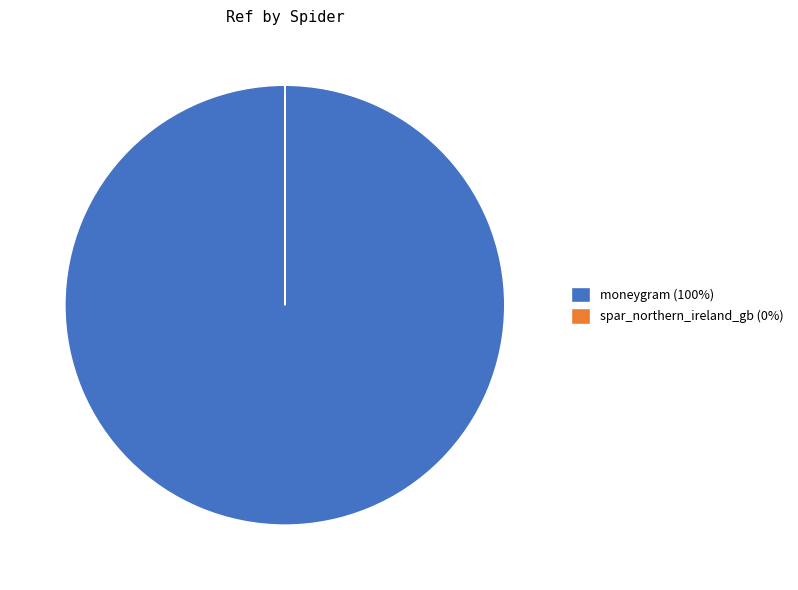

True or false: moneygram accounts for 100% of the total.

True